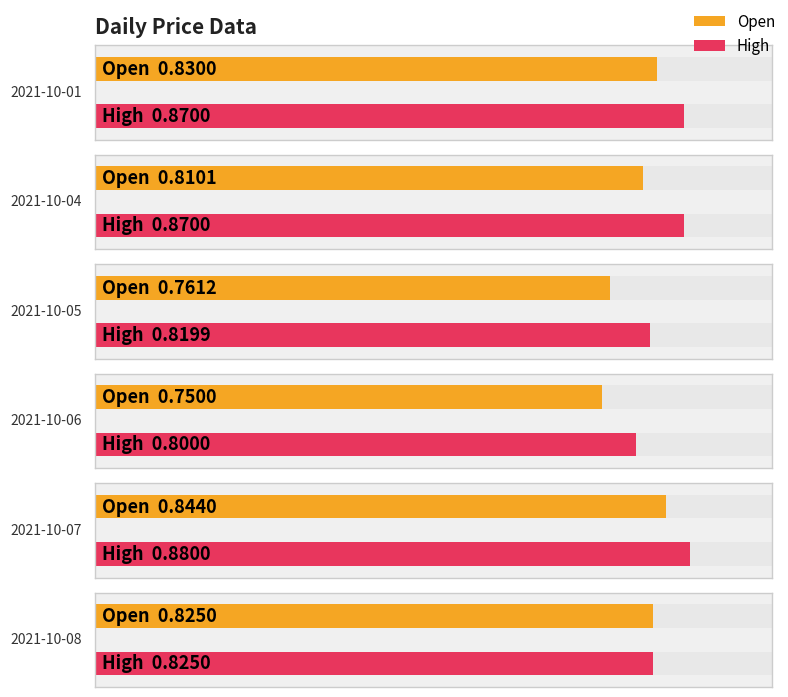

Rank the series by their maximum value, from highest to lowest.

High, Open